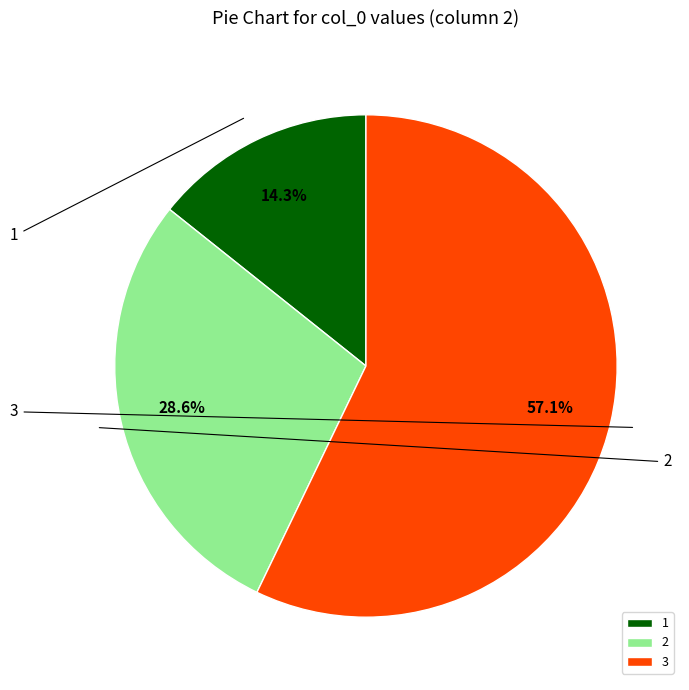

Between 3 and 2, which is larger?

3